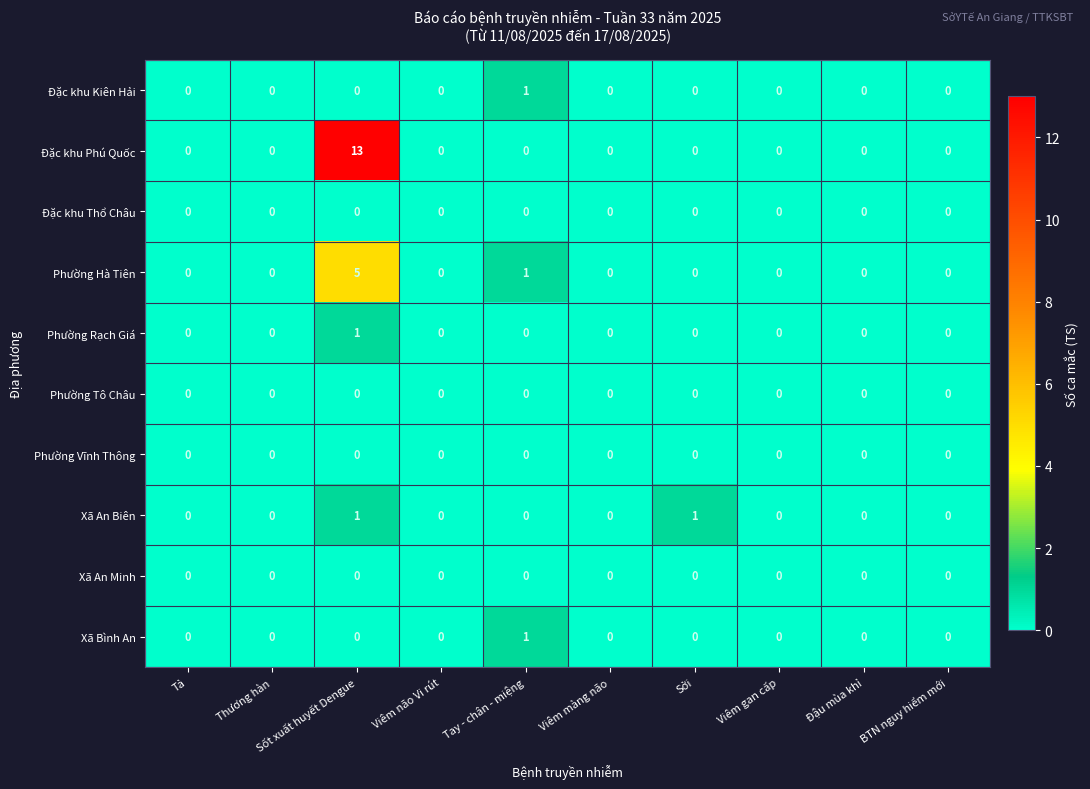

What is the greatest value displayed?

13